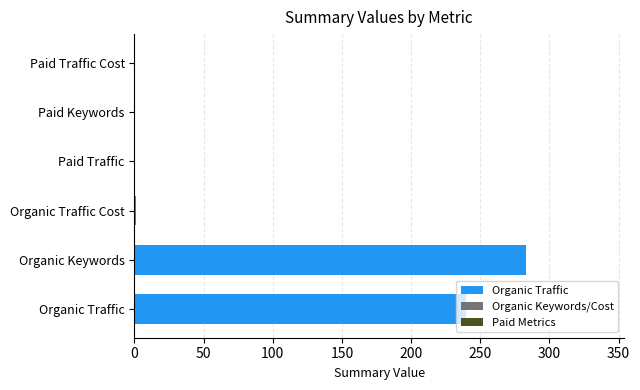

At which label is the value closest to 141?

Organic Traffic